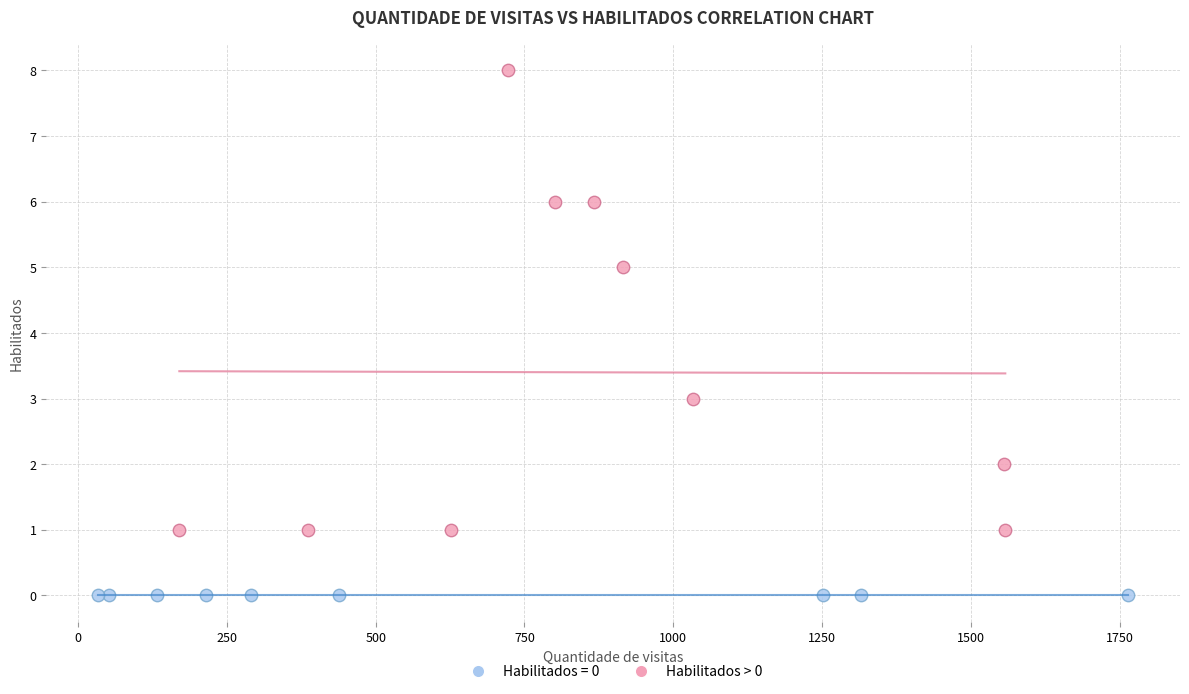

Which series reaches the minimum Y coordinate?

Habilitados = 0